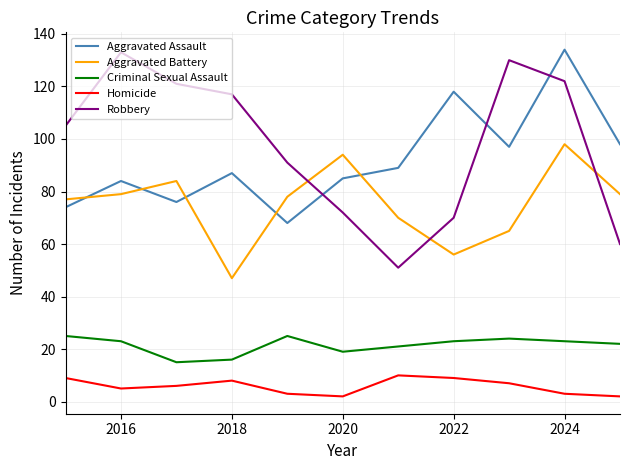

What is the highest value of the Homicide series?

10